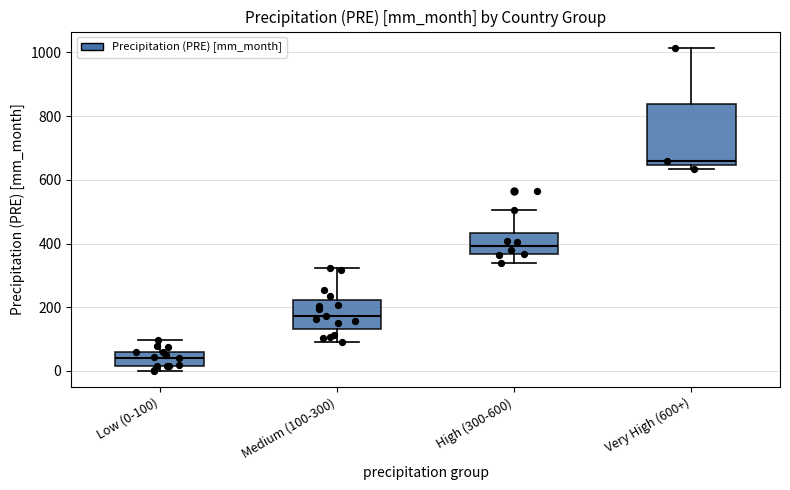

Which box is the tallest, from its lower edge to its upper edge?

Very High (600+)